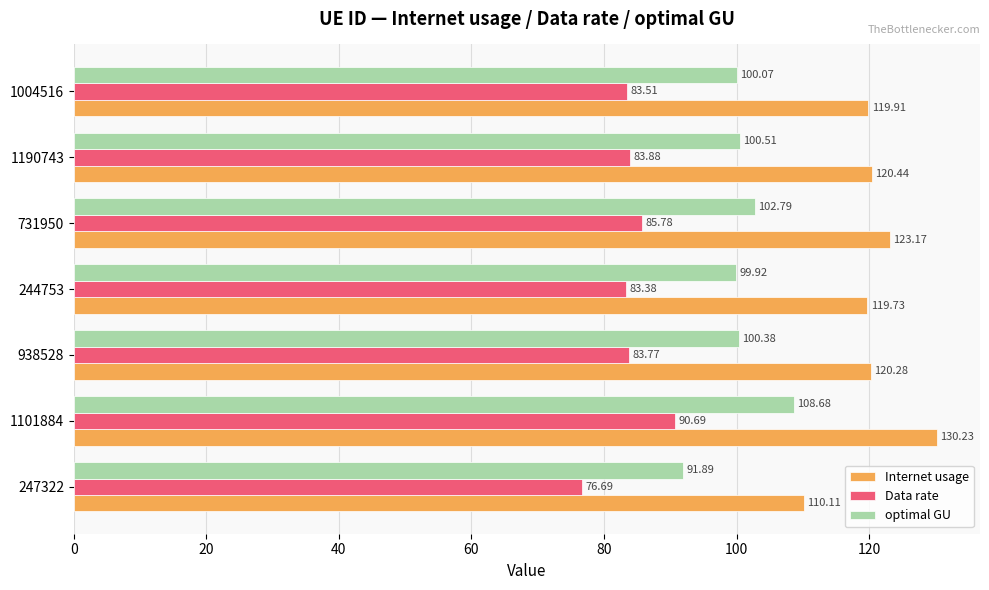

How many data points in Internet usage are above 120?

4